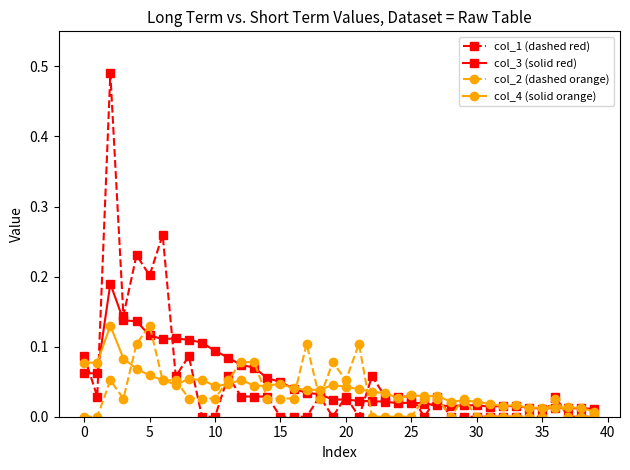

Which series has the widest spread of values?

col_1 (dashed red)